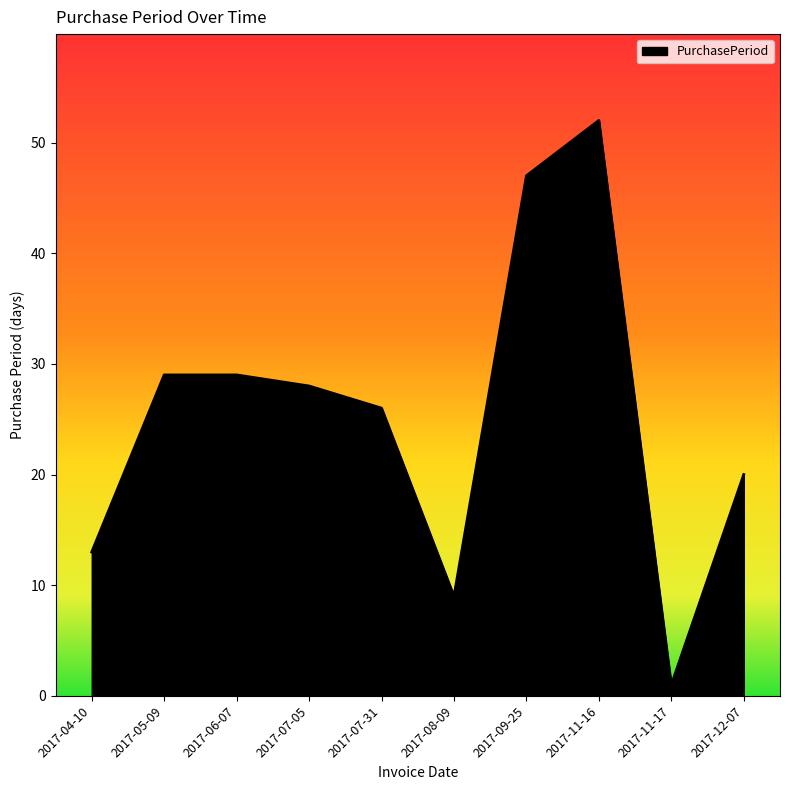

What position from the right is 2017-06-07?

8